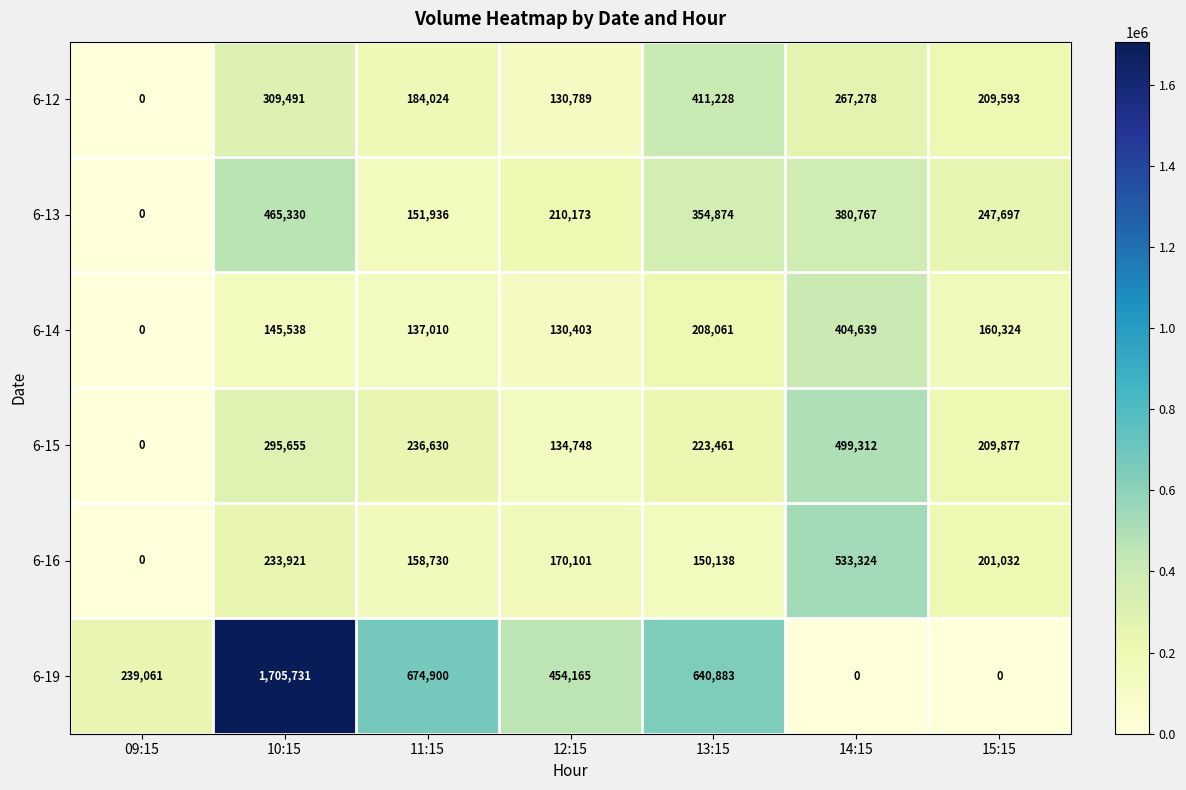

At which category does the chart reach its peak across all series?

10:15